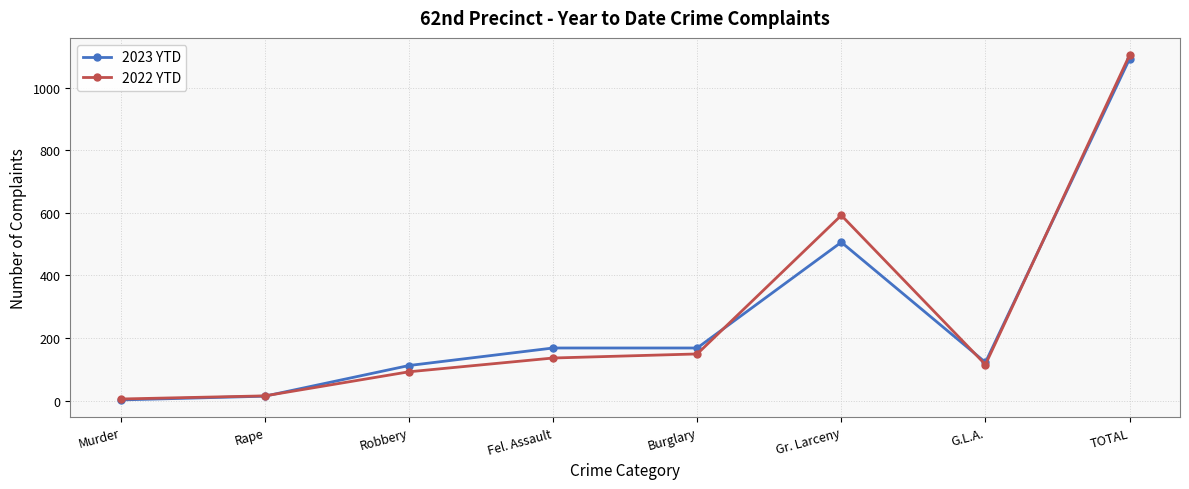

What is the lowest value of the 2022 YTD series?

5